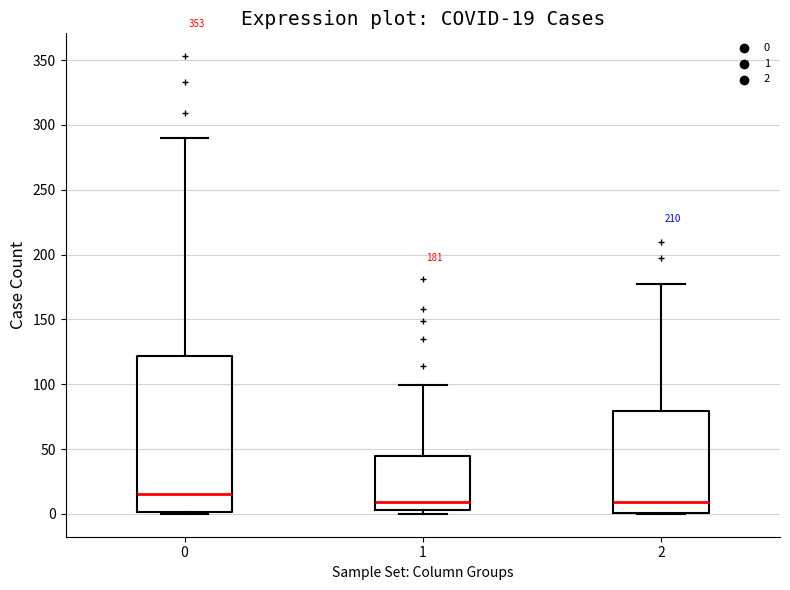

Which box is the tallest, from its lower edge to its upper edge?

0